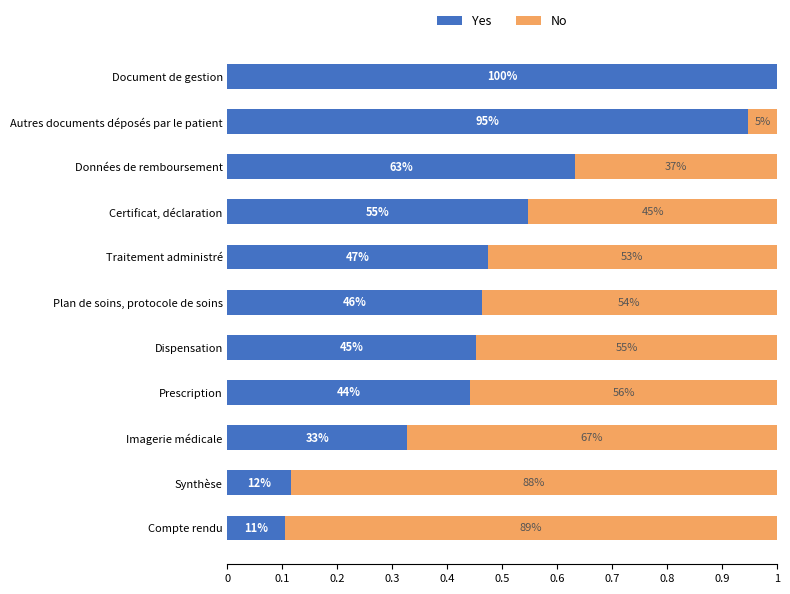

At how many categories does at least one series exceed 0?

11